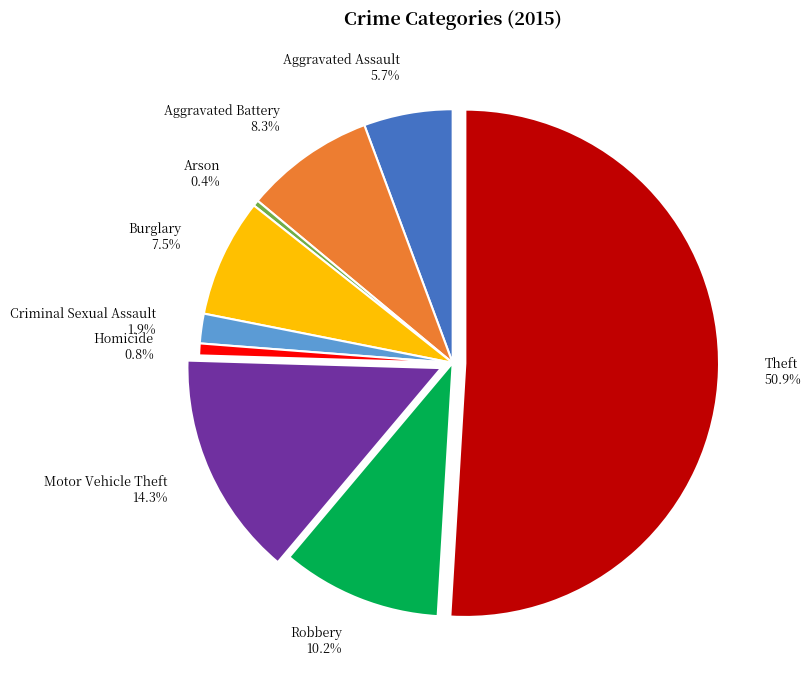

Approximately how many times larger is the value at Burglary 7.5% compared to Arson 0.4%?

20.0